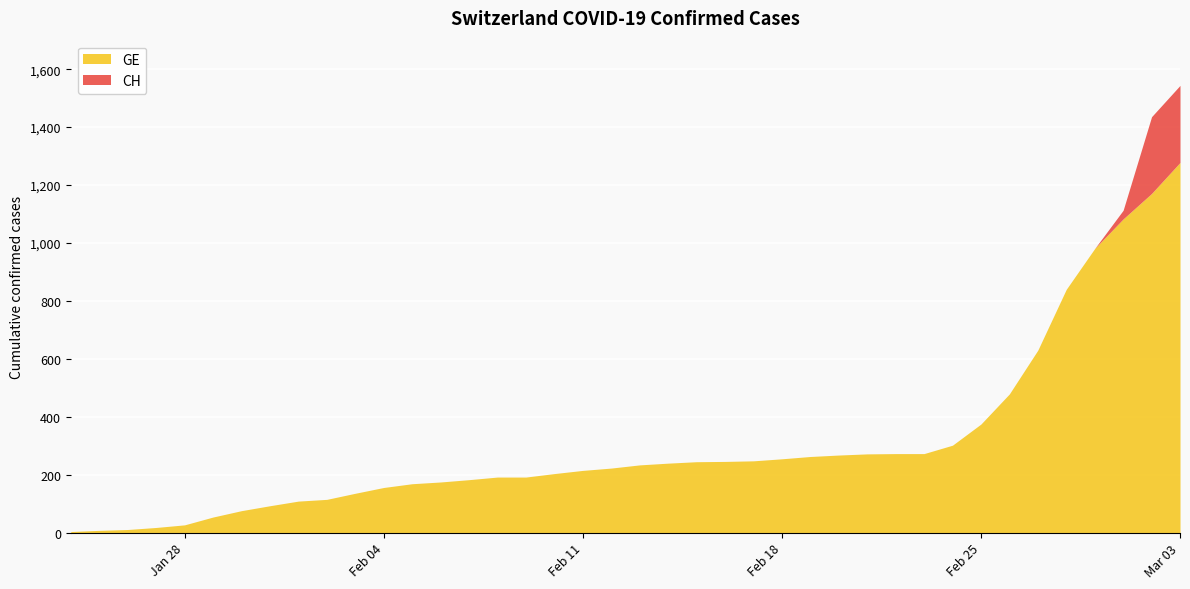

Between 2020-01-24 and 2020-01-25, which is larger?

2020-01-25